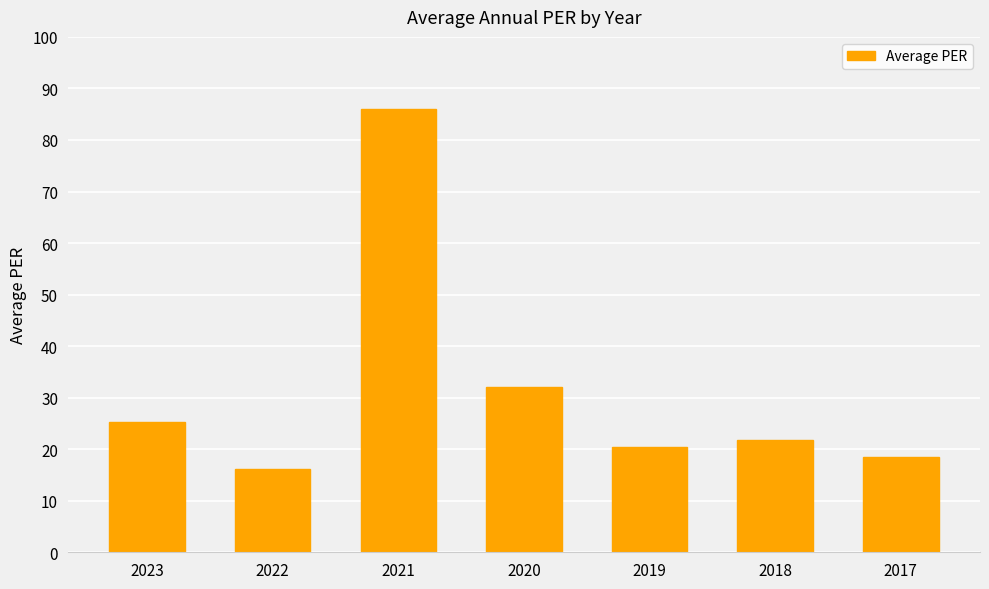

Where does the data first go above 21?

2023